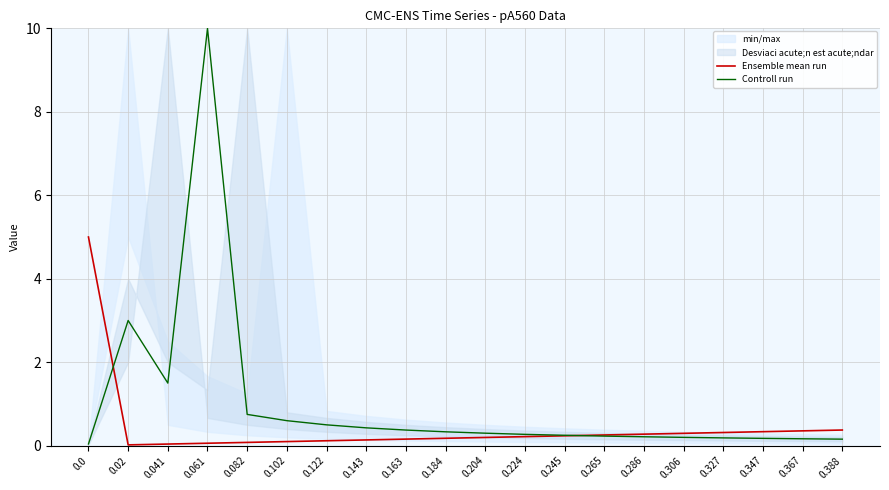

Does the chart have visible grid lines?

Yes